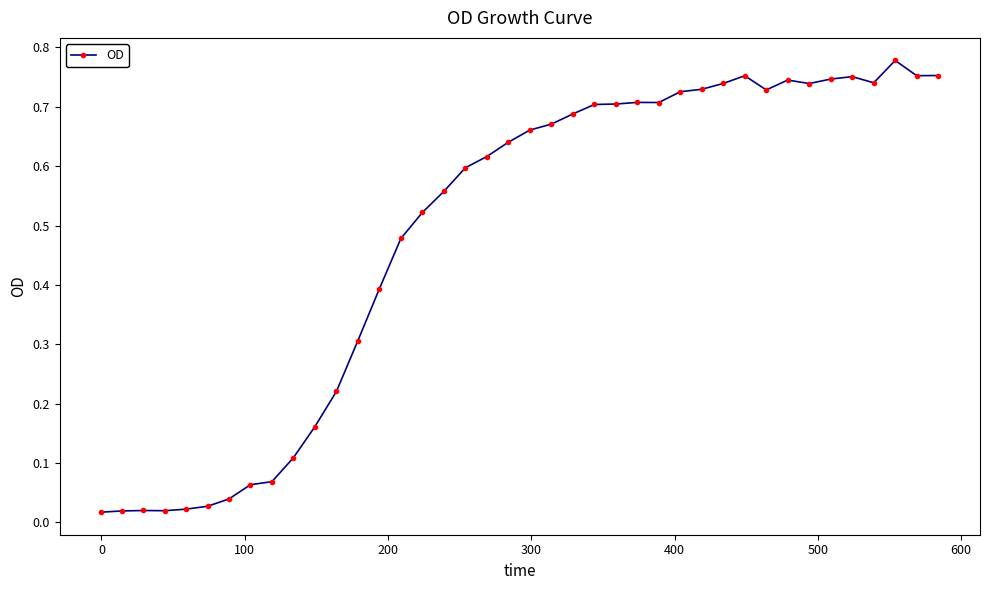

True or false: there are more than 1 points higher than both neighbors.

True